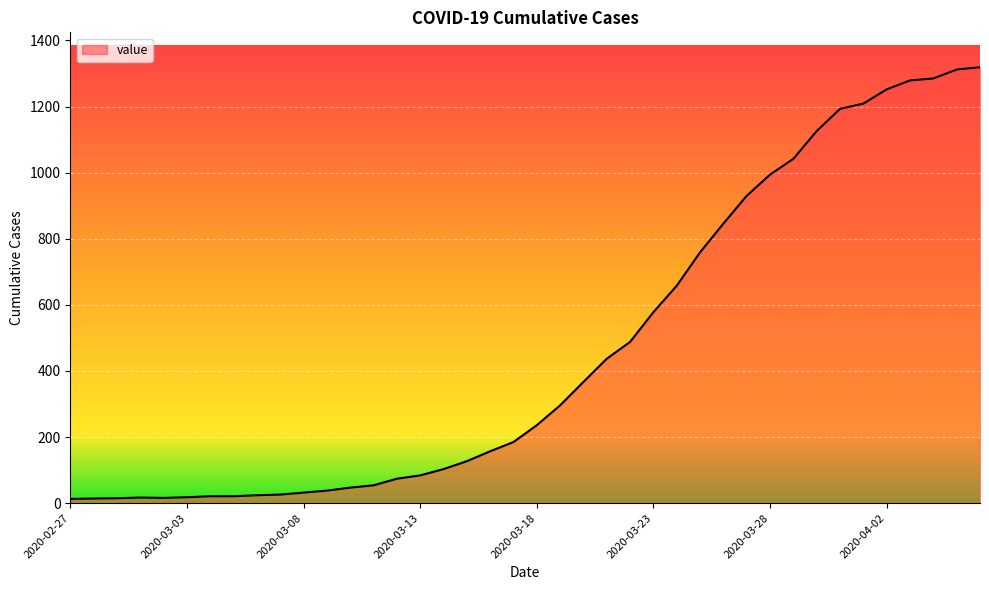

What is the difference between the maximum and minimum values?

1306